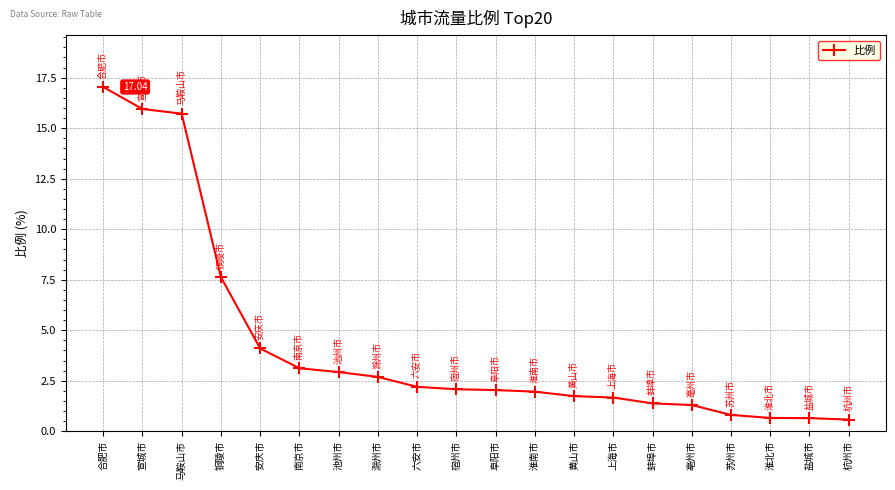

Between 南京市 and 合肥市, which is larger?

合肥市